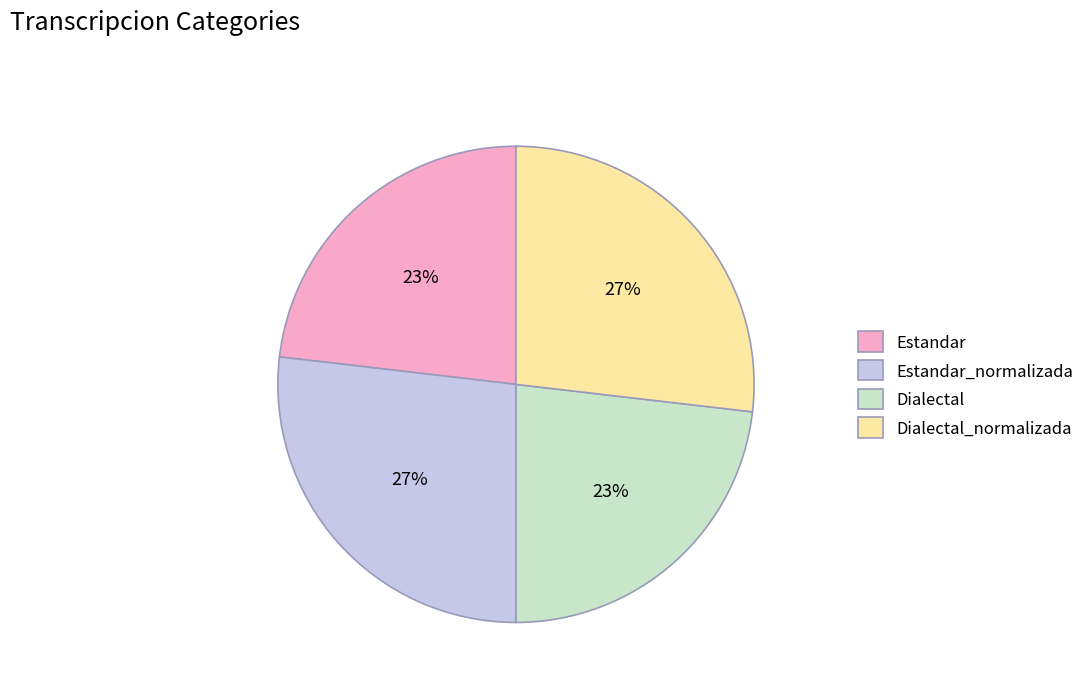

Combined, do Dialectal_normalizada and Estandar_normalizada account for over 50%?

Yes